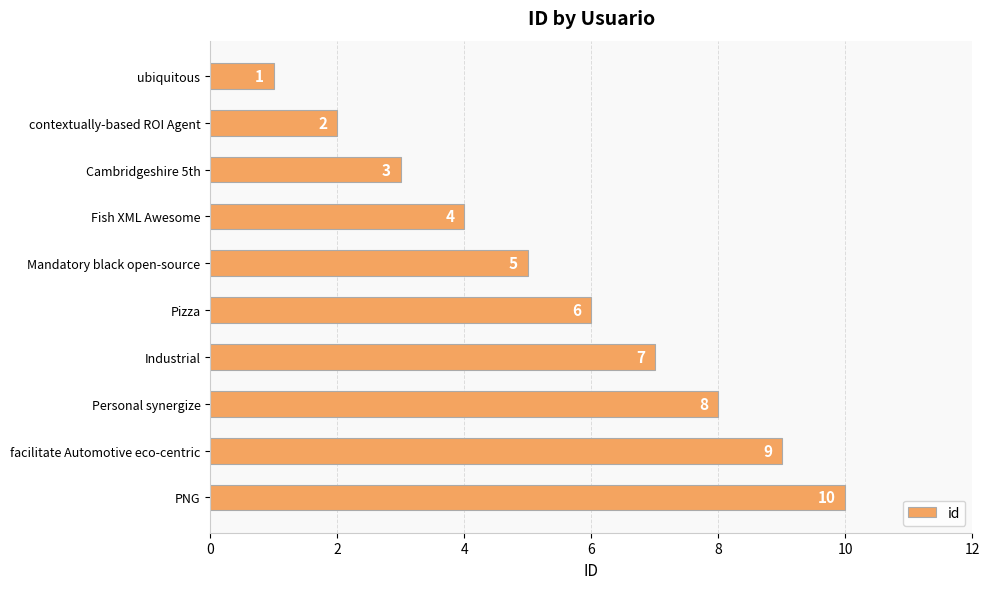

What position from the bottom is Fish XML Awesome?

7